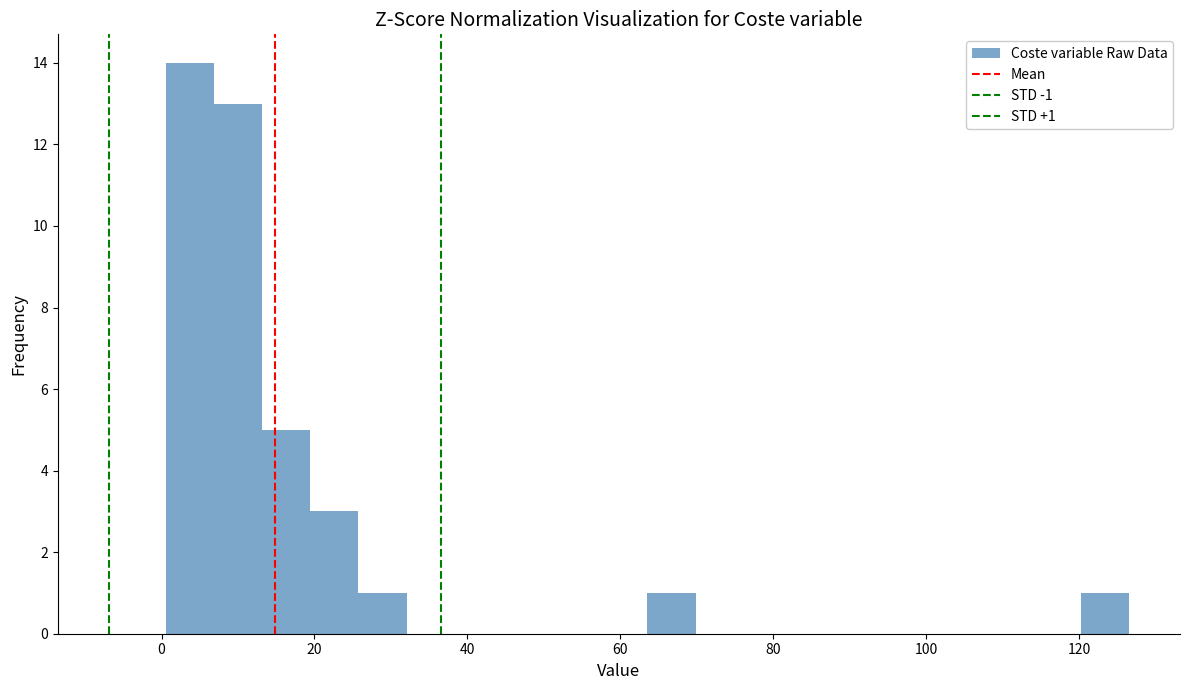

Around what value on the x-axis is the tallest bar? Give the approximate position of its centre, as read against the axis.

4